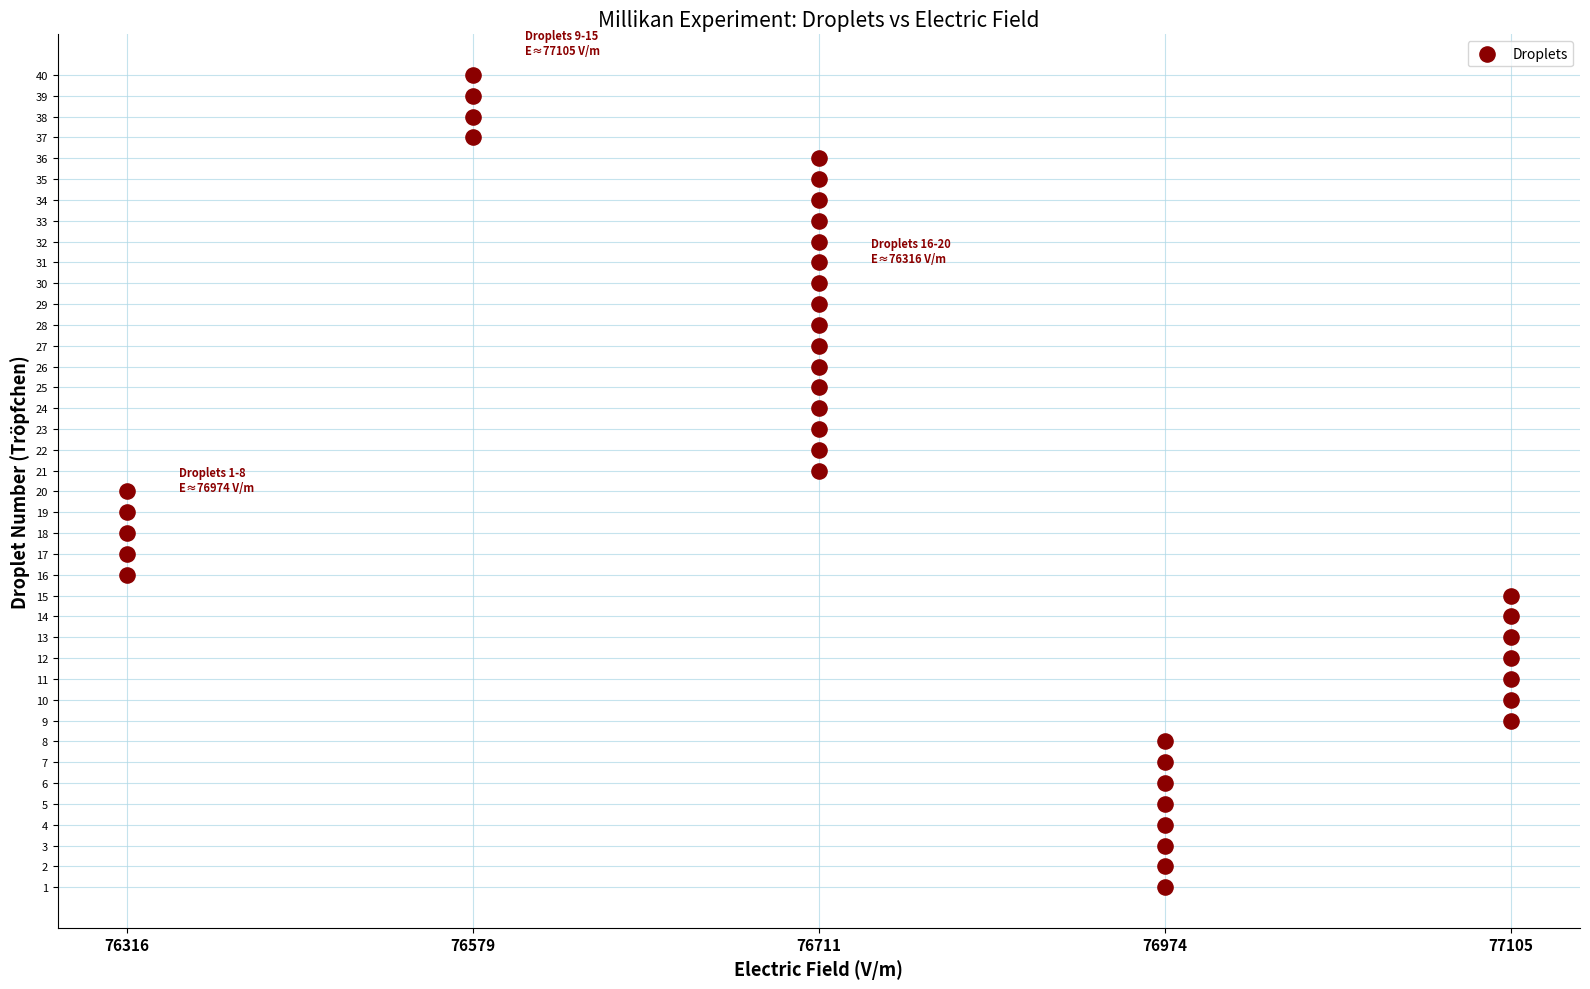

What is the range of X values (max minus min)?

4